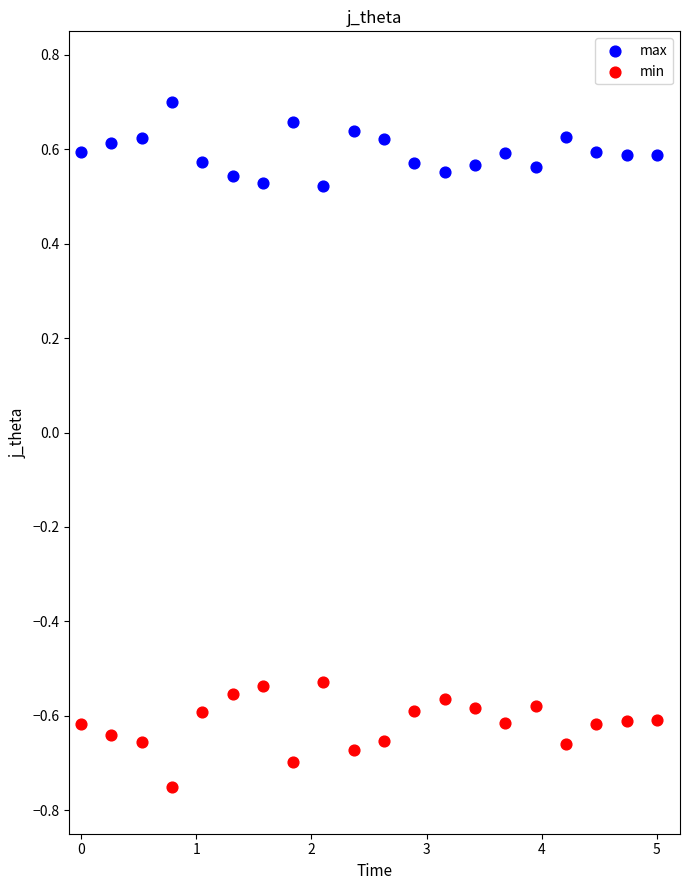

Across all data points, what is the range of X values (max minus min)?

5.0